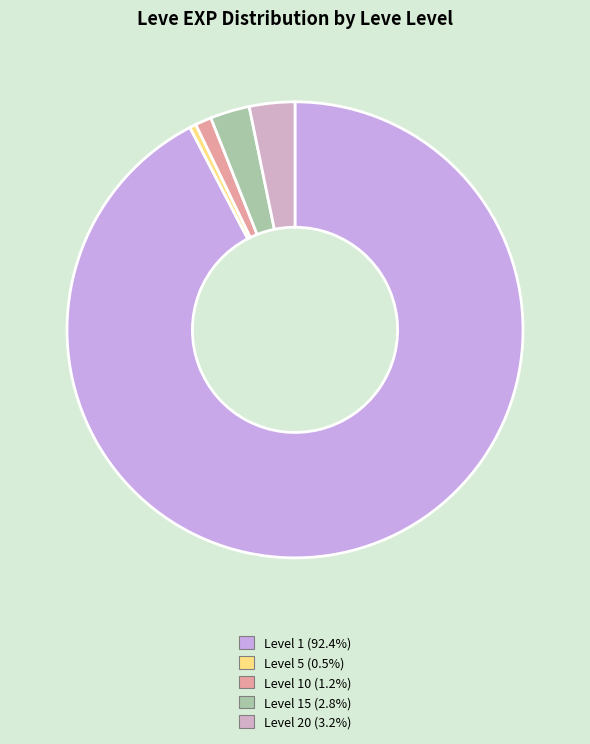

How many slices are in this pie chart?

5